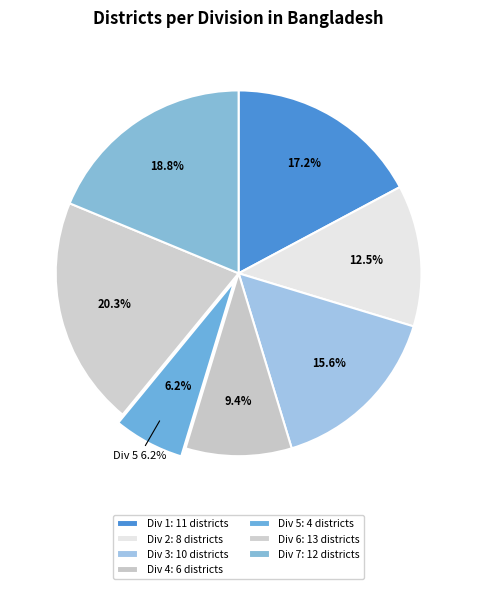

What is the largest slice in the pie chart?

Division 6 (Dhaka)